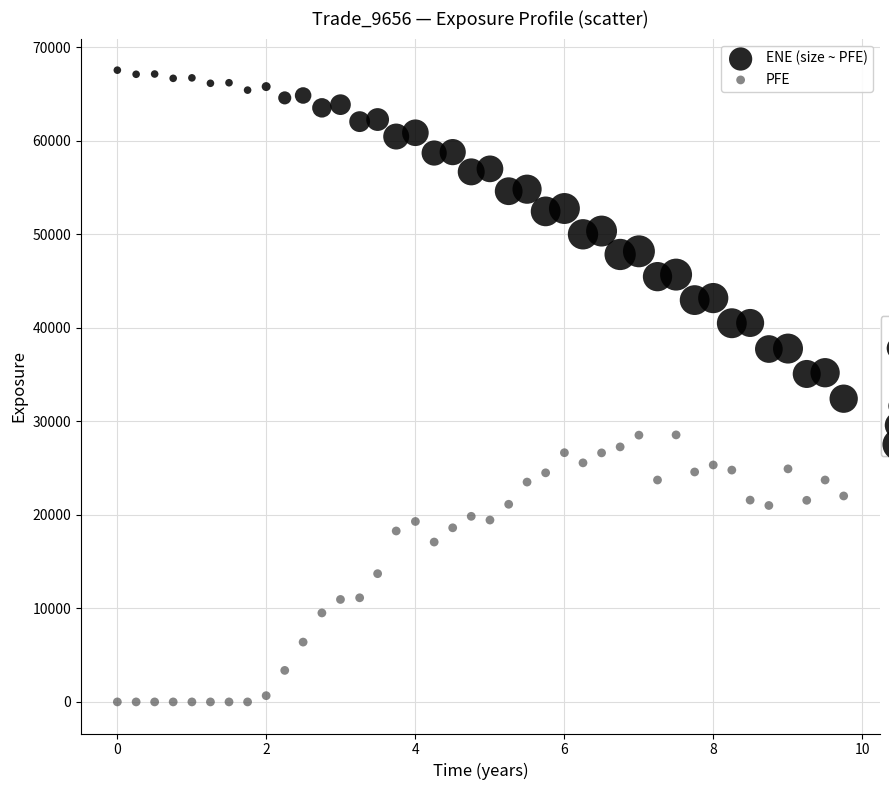

Which series has the widest spread of Y values?

ENE (size ~ PFE)